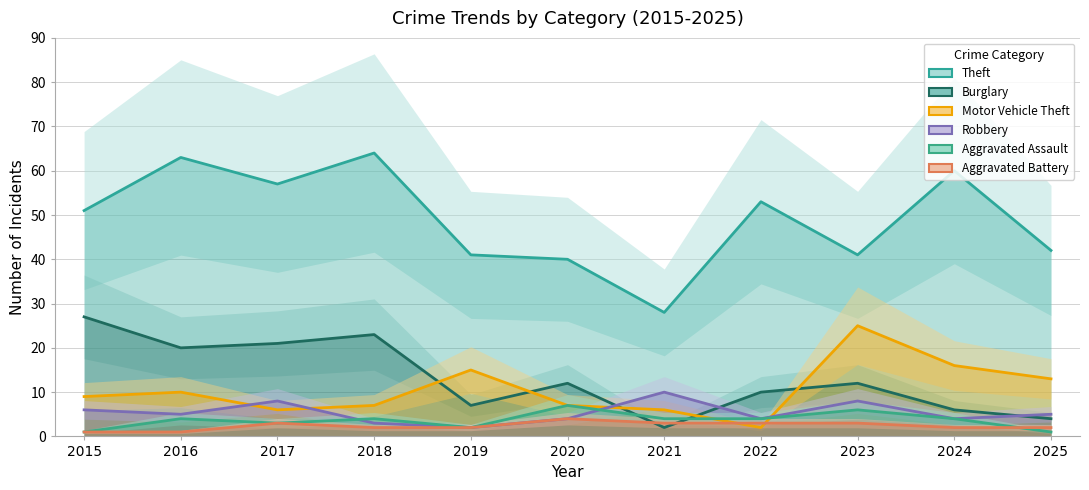

Where is the first local maximum for Aggravated Battery?

2017